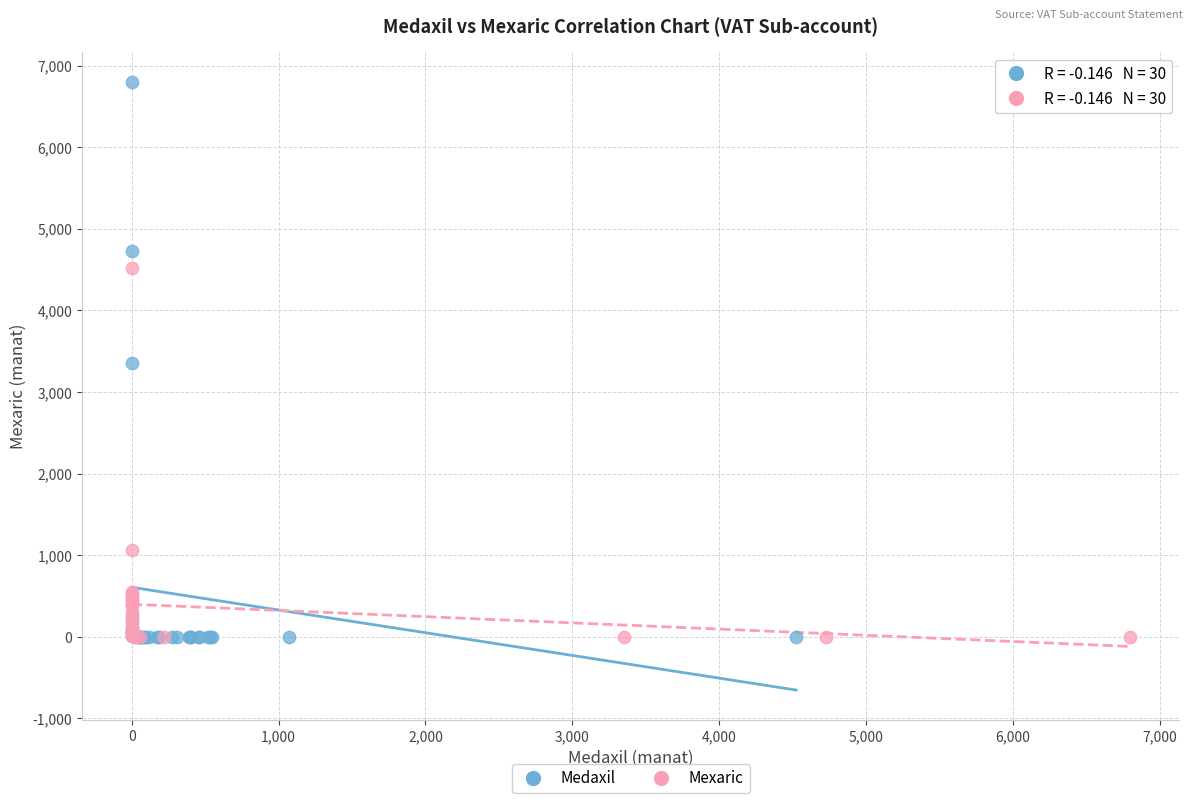

Which series reaches the maximum Y coordinate?

Medaxil